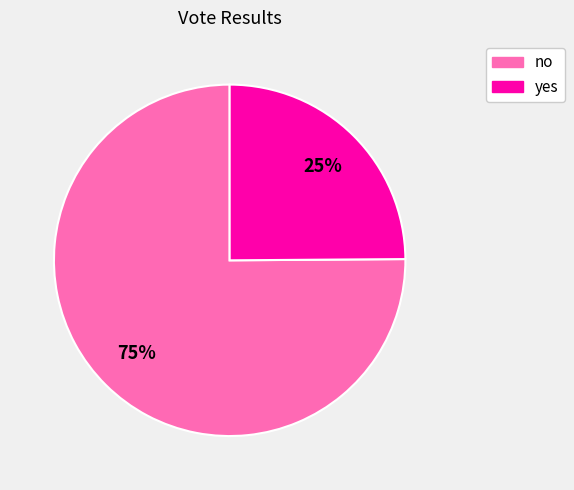

To the nearest percent, what is the difference between the largest and smallest slice percentages?

50%